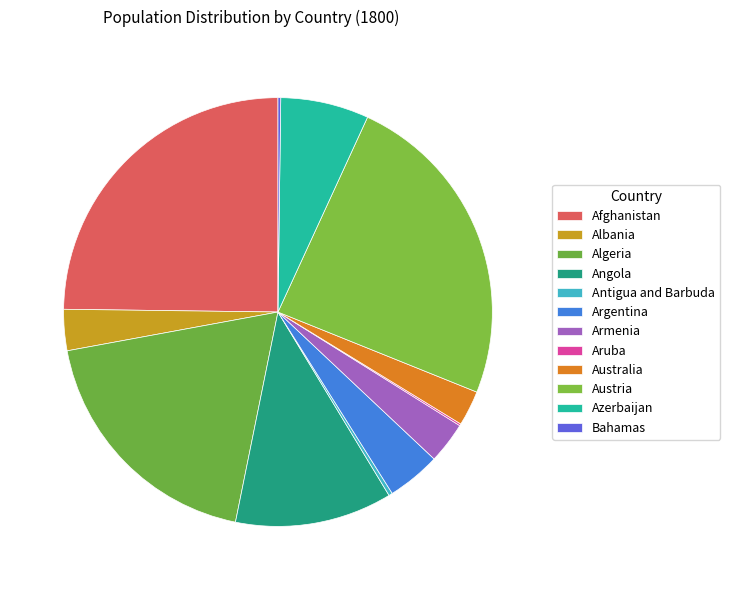

Which slice is the largest?

Afghanistan